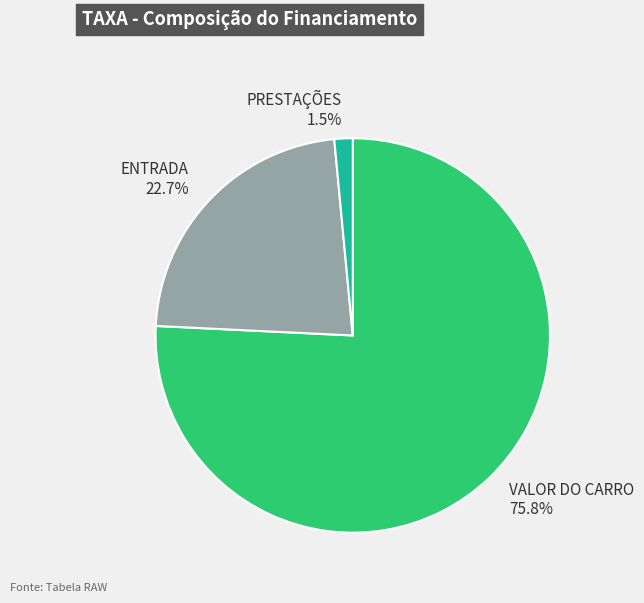

What is the smallest slice in the pie chart?

PRESTAÇÕES